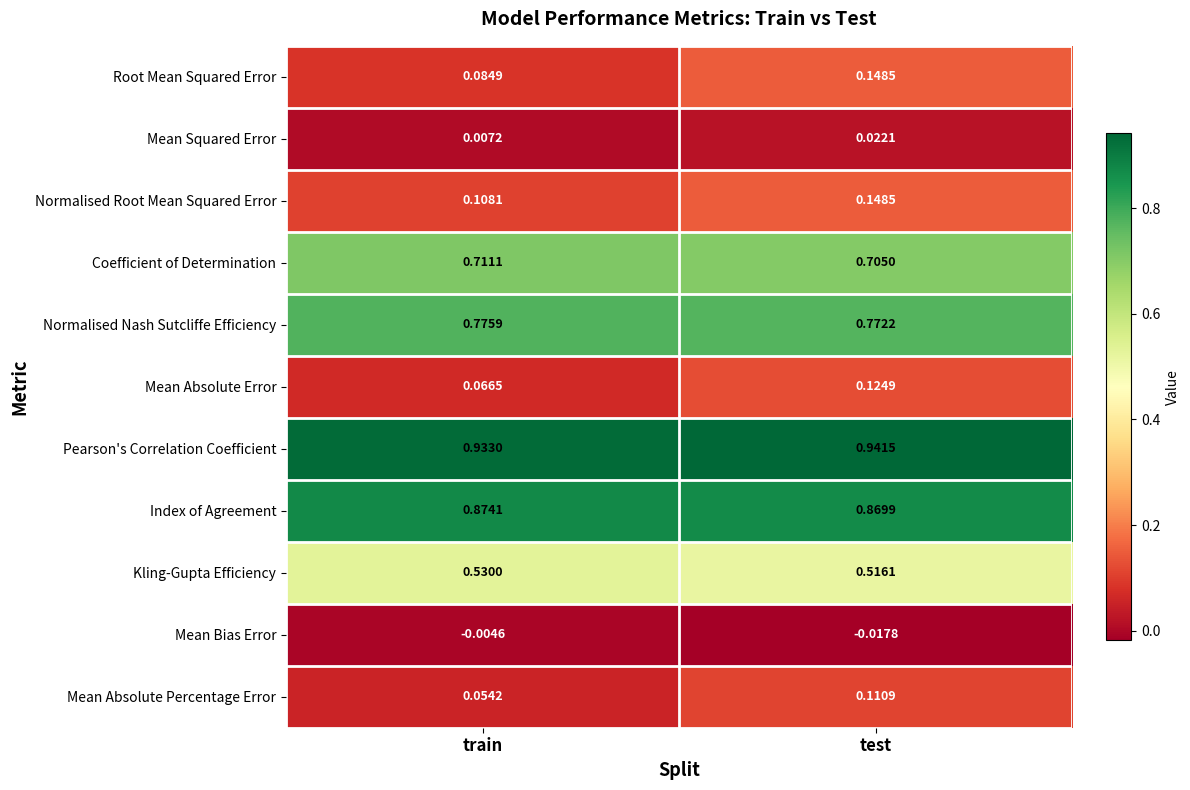

Rank the categories by Normalised Nash Sutcliffe Efficiency value from highest to lowest.

train, test